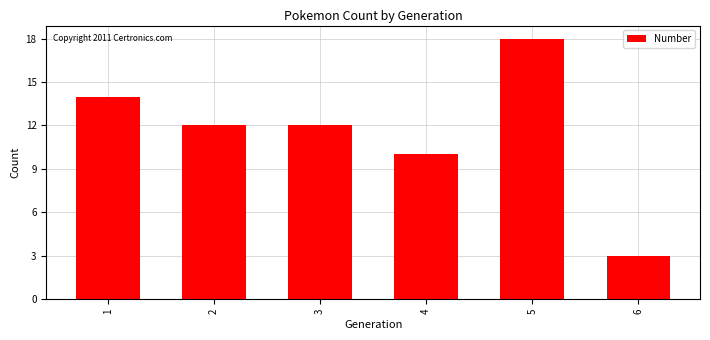

What is the value of the 2nd bar from the left?

12